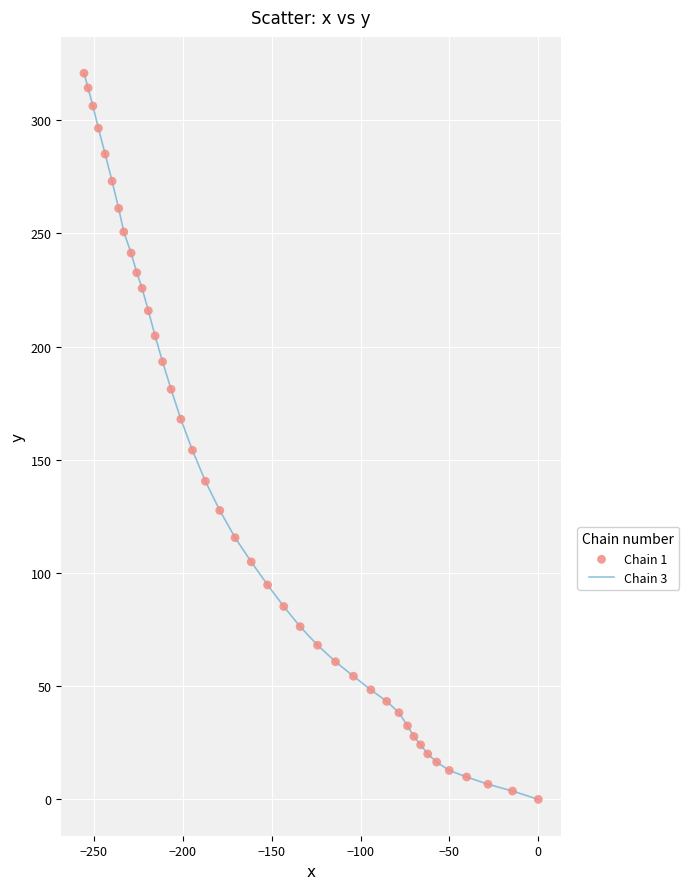

What is the maximum value shown in the chart?

320.7